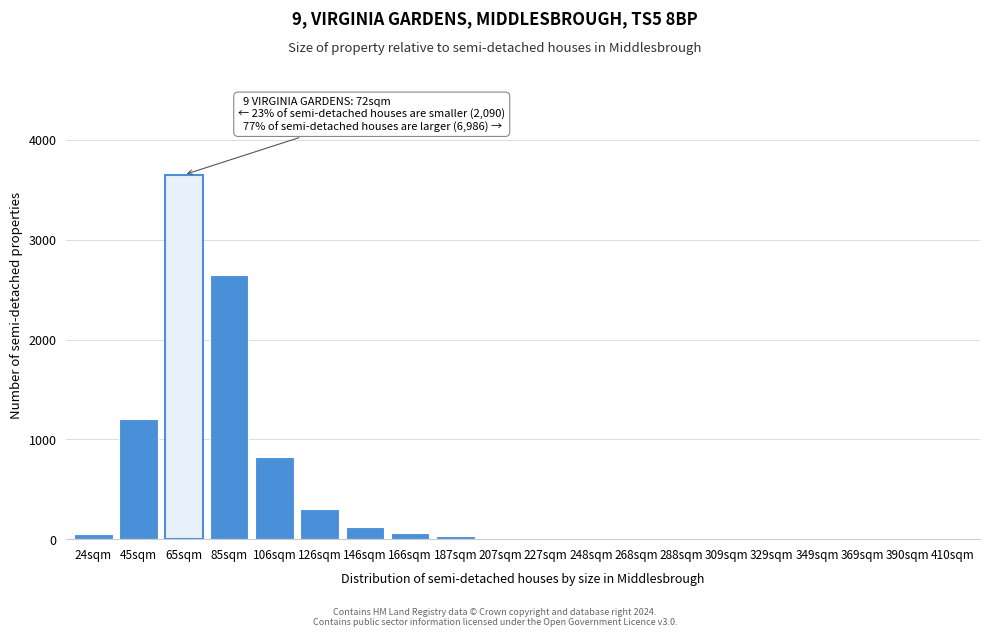

At which label is the value closest to 1825?

45sqm